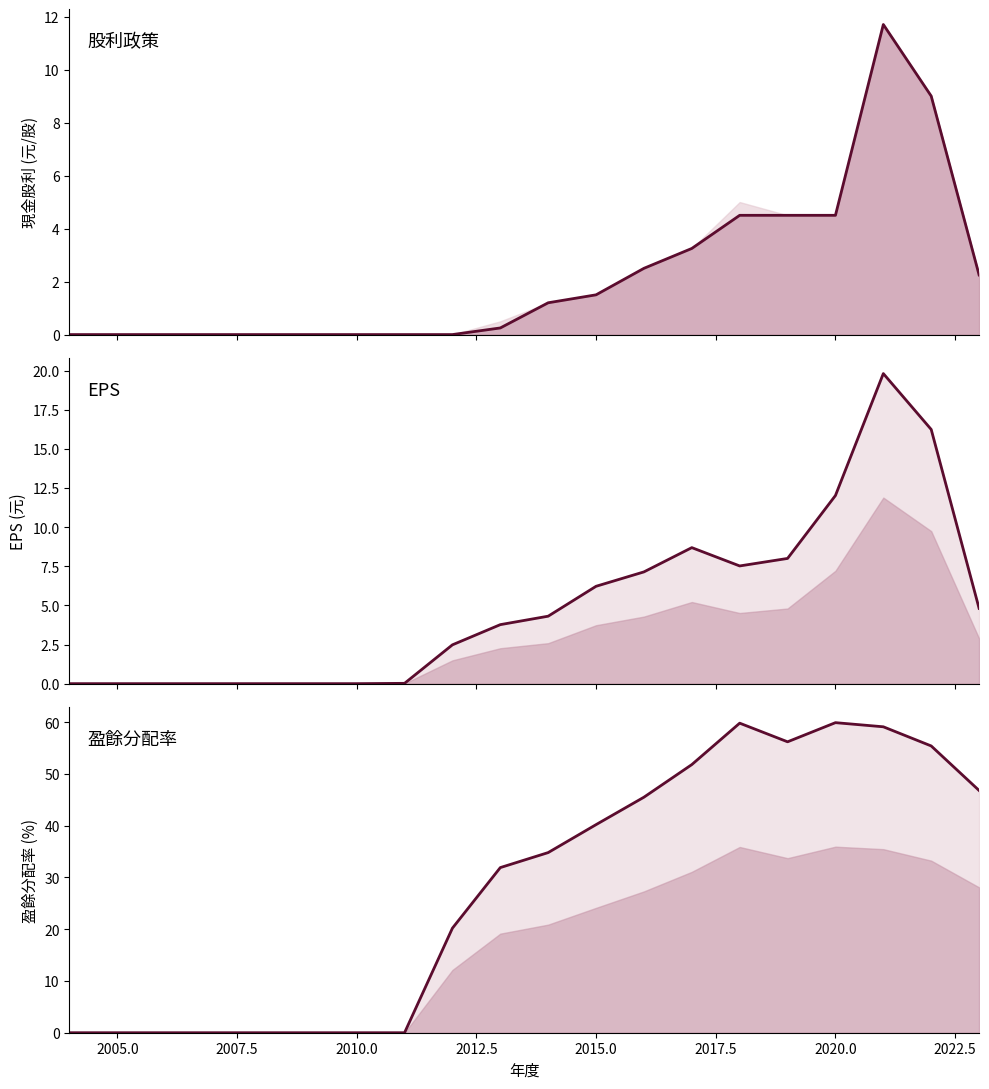

Is it true that 現金股利(線) equals 5.5 at 2010.0?

False